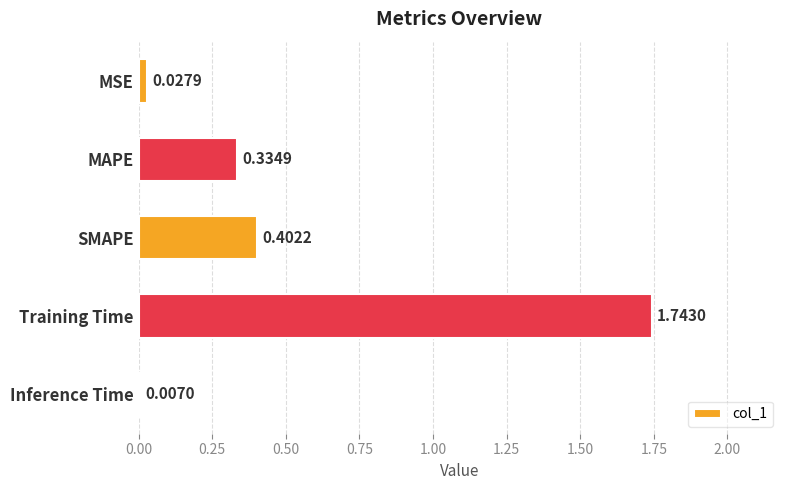

Between MSE and SMAPE, which is larger?

SMAPE